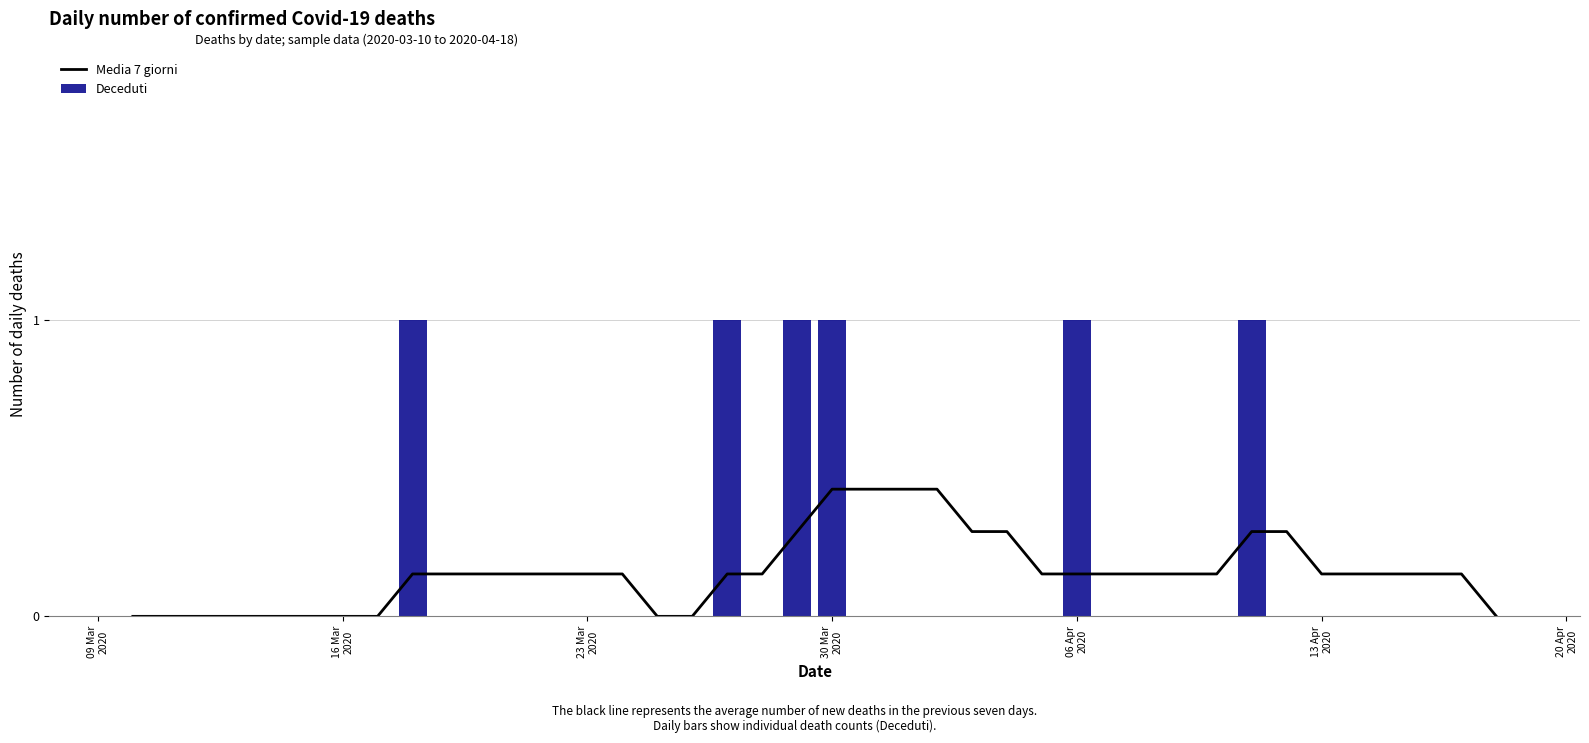

What is the sum of all Deceduti values?

6